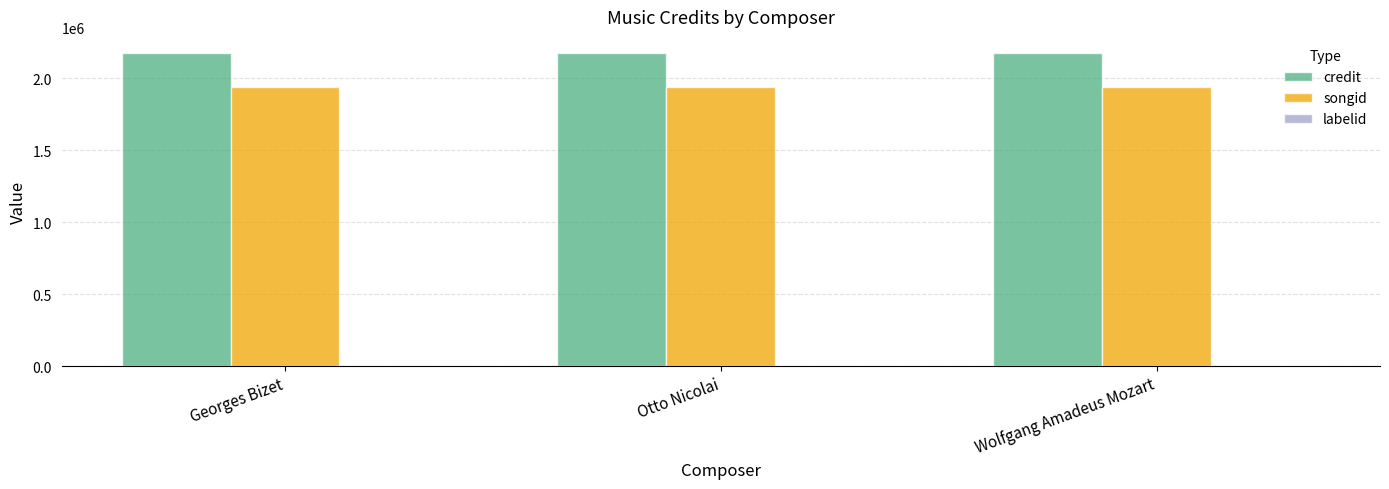

Which series has the largest total across all categories?

credit